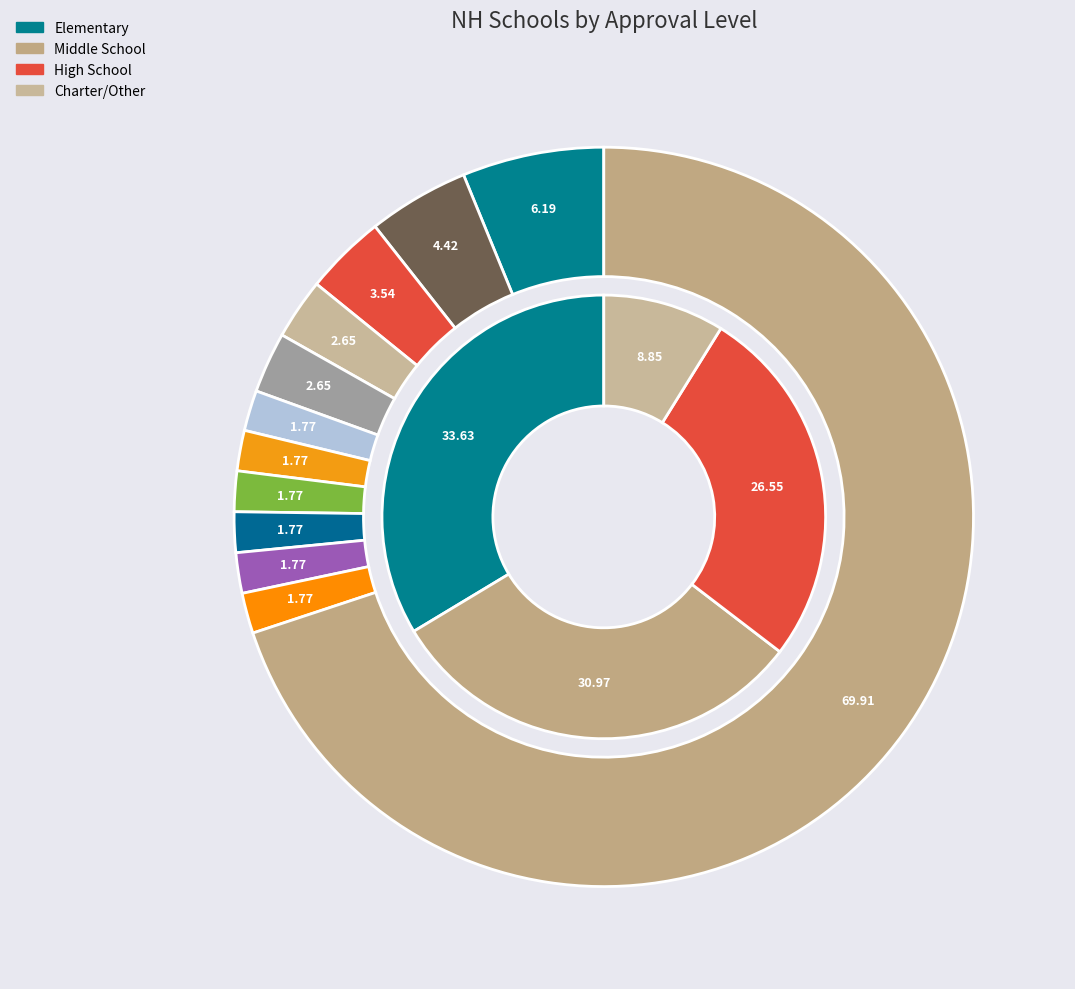

Count the number of slices in the pie.

4